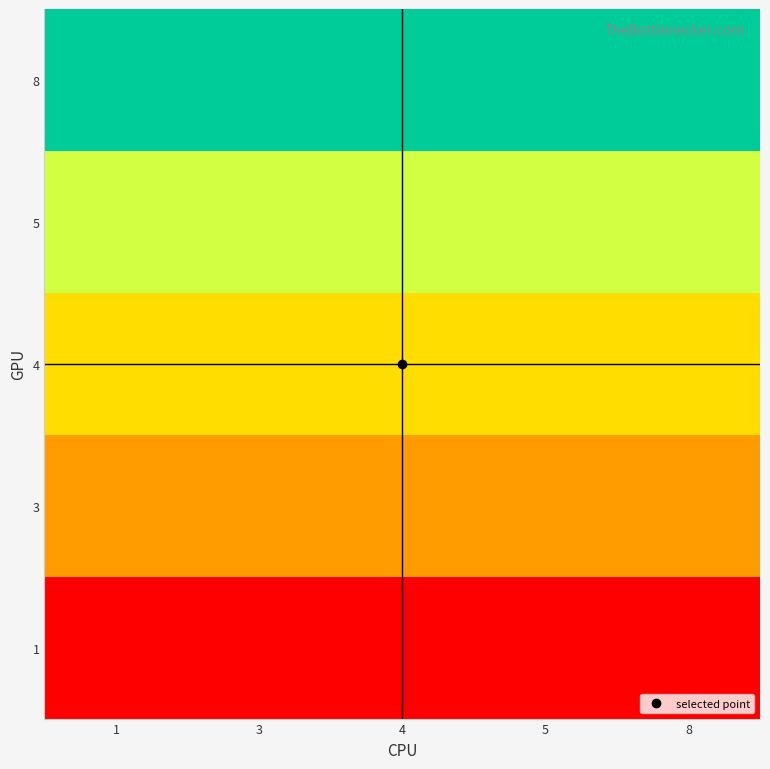

How many categories are shown in the chart?

5